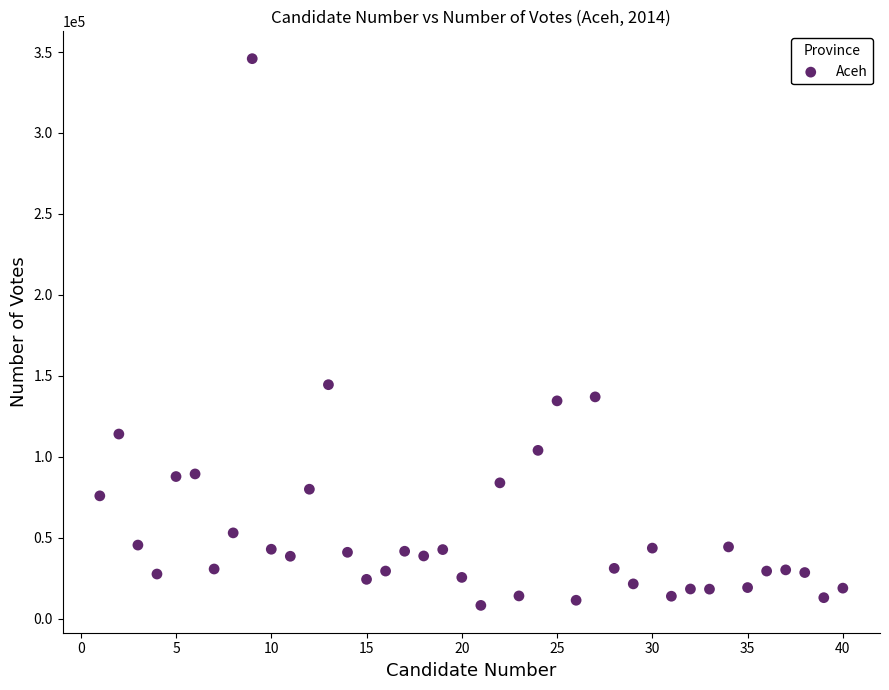

What Y value in the scatter plot is closest to 177034?

144505